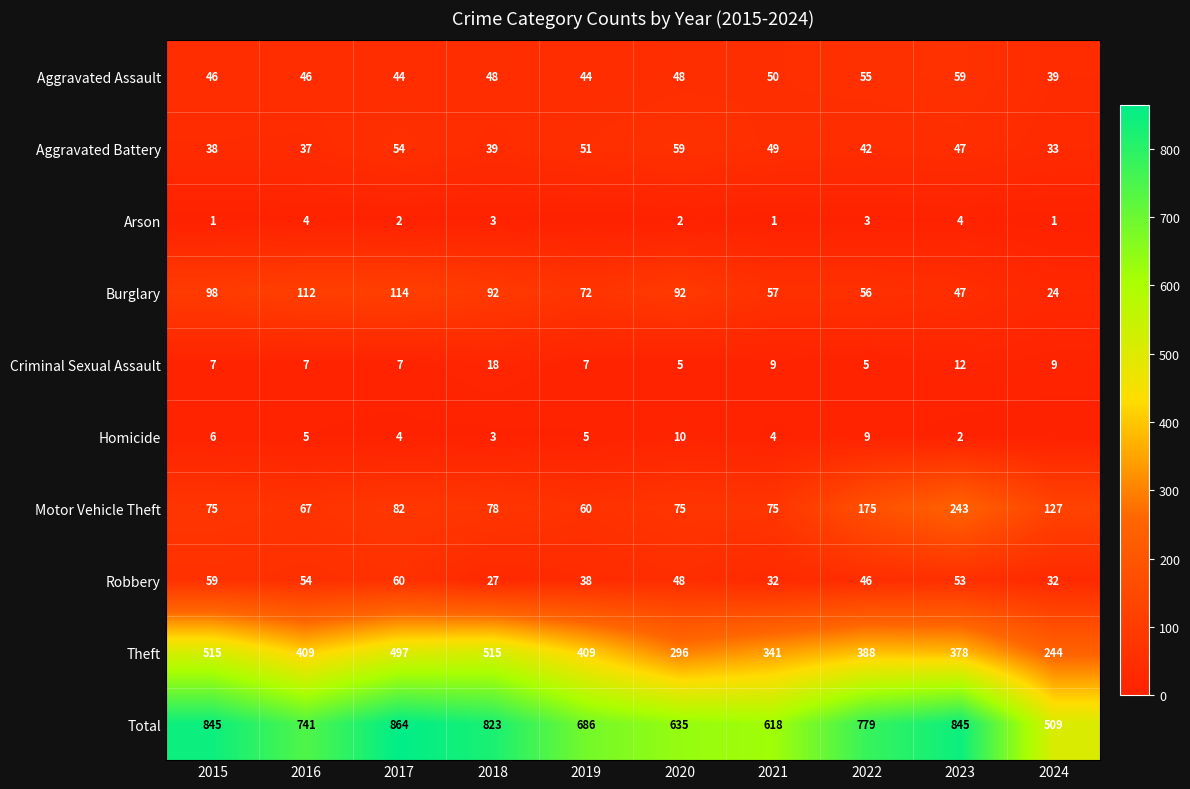

What is the approximate value of Burglary at 2024, to the nearest 5?

25